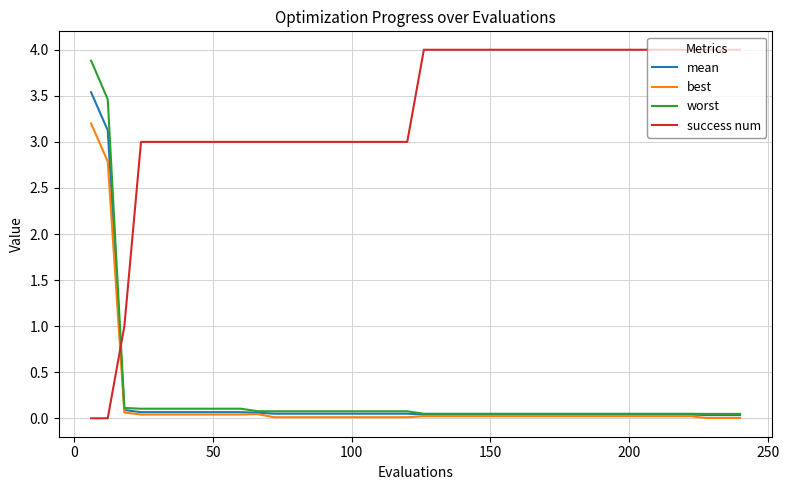

Which series ends up on top after the final intersection of success num and worst?

success num